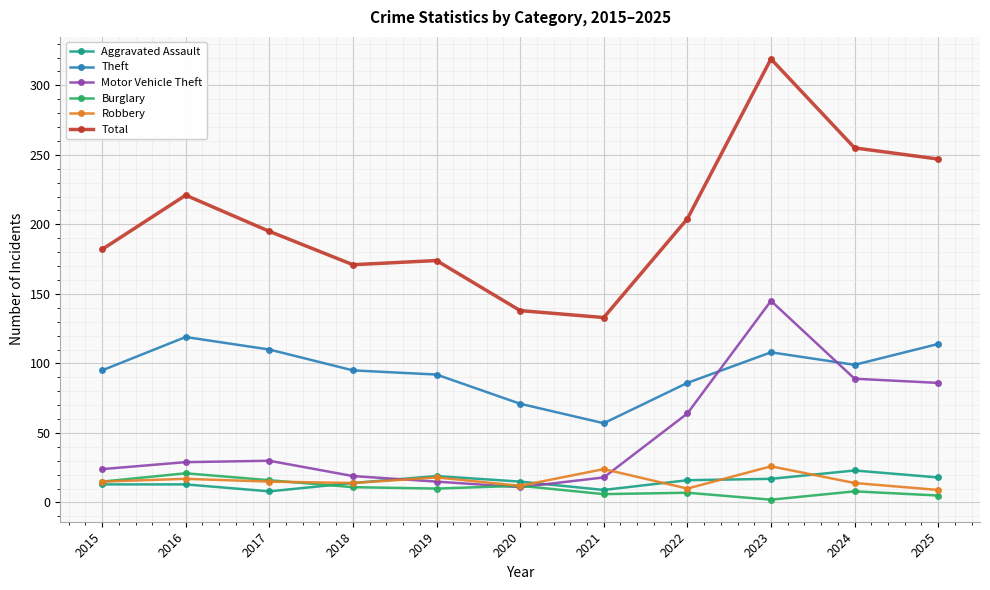

Is the value of Burglary at 2018 greater than the value of Robbery at 2016?

No